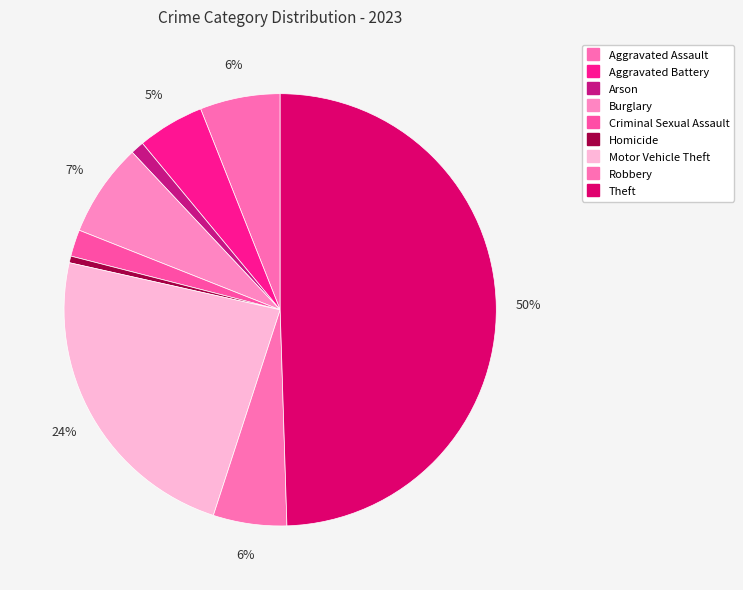

Between Homicide and Aggravated Battery, which is larger?

Aggravated Battery